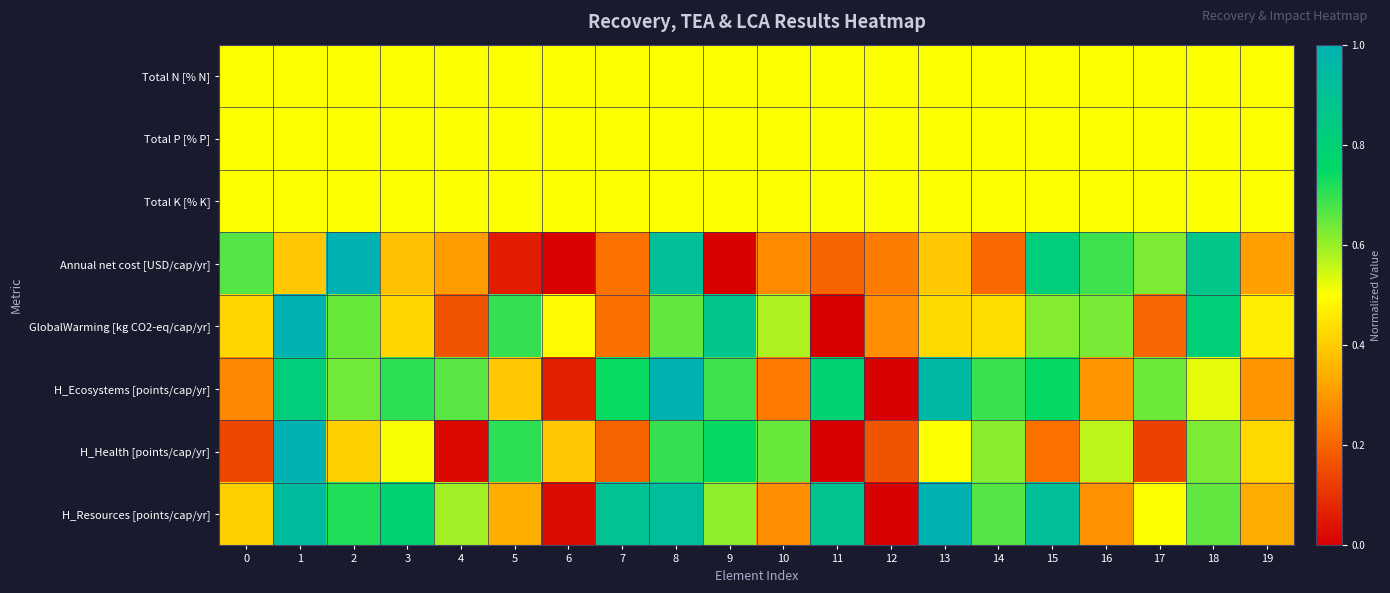

Reading right to left, transcribe all the data shown in this chart.

Total N [% N]: 19=0.5	18=0.5	17=0.5	16=0.5	15=0.5	14=0.5	13=0.5	12=0.5	11=0.5	10=0.5	9=0.5	8=0.5	7=0.5	6=0.5	5=0.5	4=0.5	3=0.5	2=0.5	1=0.5	0=0.5
Total P [% P]: 19=0.5	18=0.5	17=0.5	16=0.5	15=0.5	14=0.5	13=0.5	12=0.5	11=0.5	10=0.5	9=0.5	8=0.5	7=0.5	6=0.5	5=0.5	4=0.5	3=0.5	2=0.5	1=0.5	0=0.5
Total K [% K]: 19=0.5	18=0.5	17=0.5	16=0.5	15=0.5	14=0.5	13=0.5	12=0.5	11=0.5	10=0.5	9=0.5	8=0.5	7=0.5	6=0.5	5=0.5	4=0.5	3=0.5	2=0.5	1=0.5	0=0.5
Annual net cost [USD/cap/yr]: 19=0.3	18=0.9	17=0.6	16=0.7	15=0.8	14=0.2	13=0.4	12=0.2	11=0.2	10=0.3	9=0.0	8=0.9	7=0.2	6=0.0	5=0.1	4=0.3	3=0.4	2=1.0	1=0.4	0=0.7
GlobalWarming [kg CO2-eq/cap/yr]: 19=0.5	18=0.8	17=0.2	16=0.6	15=0.6	14=0.4	13=0.4	12=0.3	11=0.0	10=0.6	9=0.9	8=0.7	7=0.2	6=0.5	5=0.7	4=0.2	3=0.4	2=0.6	1=1.0	0=0.4
H_Ecosystems [points/cap/yr]: 19=0.3	18=0.5	17=0.6	16=0.3	15=0.7	14=0.7	13=1.0	12=0.0	11=0.8	10=0.2	9=0.7	8=1.0	7=0.7	6=0.1	5=0.4	4=0.7	3=0.7	2=0.6	1=0.8	0=0.3
H_Health [points/cap/yr]: 19=0.4	18=0.6	17=0.1	16=0.6	15=0.2	14=0.6	13=0.5	12=0.2	11=0.0	10=0.6	9=0.7	8=0.7	7=0.2	6=0.4	5=0.7	4=0.0	3=0.5	2=0.4	1=1.0	0=0.1
H_Resources [points/cap/yr]: 19=0.3	18=0.7	17=0.5	16=0.3	15=0.9	14=0.7	13=1.0	12=0.0	11=0.9	10=0.3	9=0.6	8=0.9	7=0.9	6=0.0	5=0.3	4=0.6	3=0.8	2=0.7	1=0.9	0=0.4